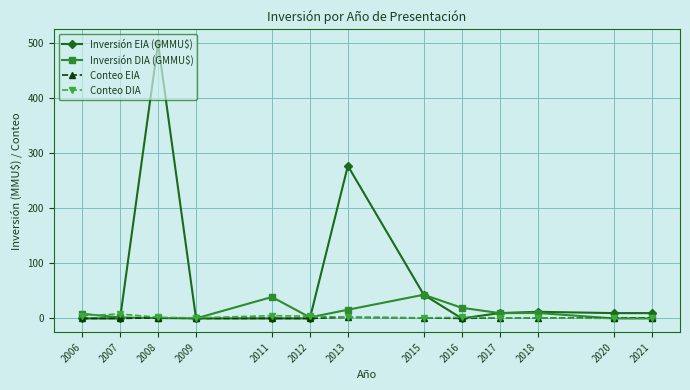

Which series has the widest spread of values?

Inversión EIA (GMMU$)